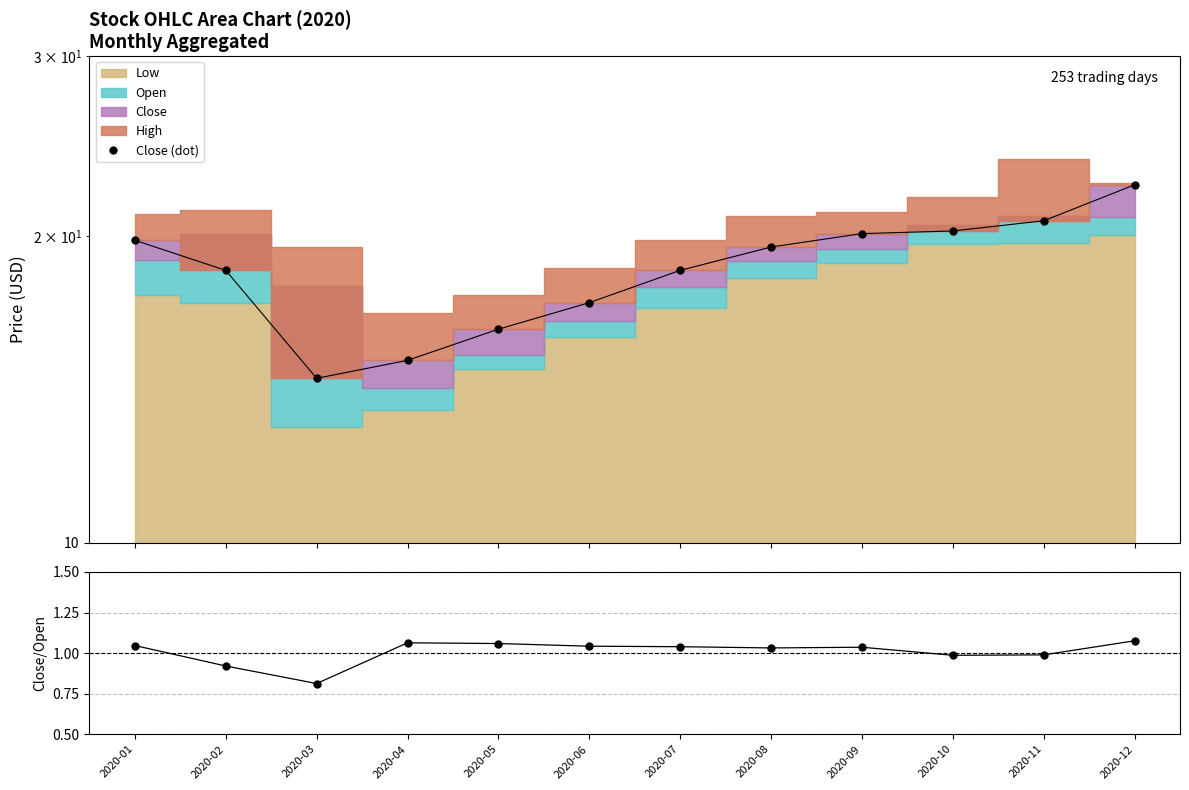

What is the spread (max minus min) of values at 2020-06?

16.2